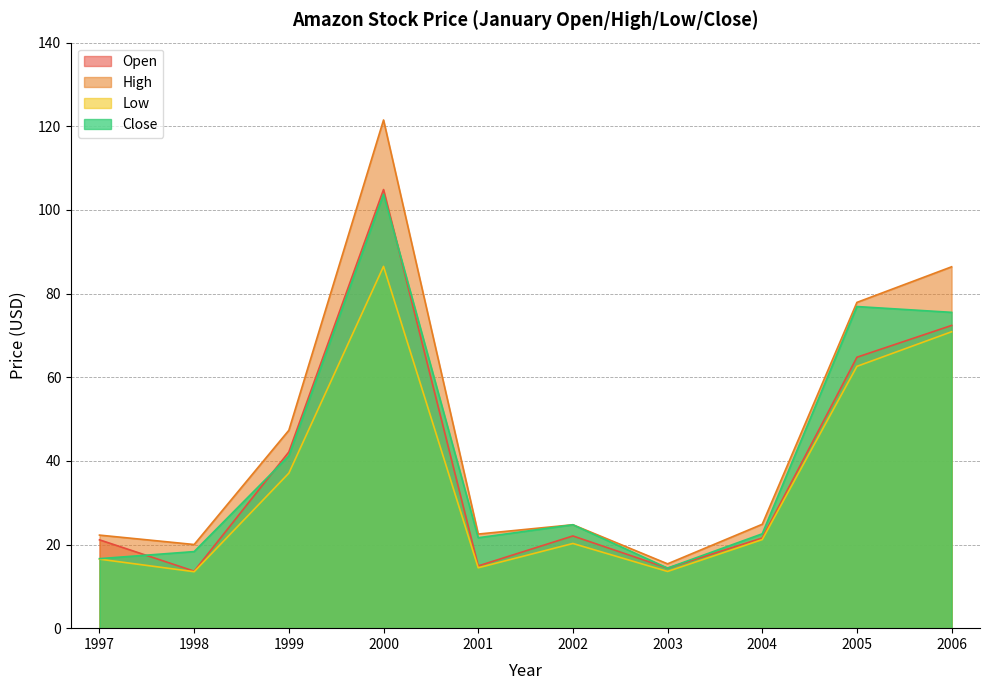

What is the difference between the Open values at 1997 and 2005?

43.7